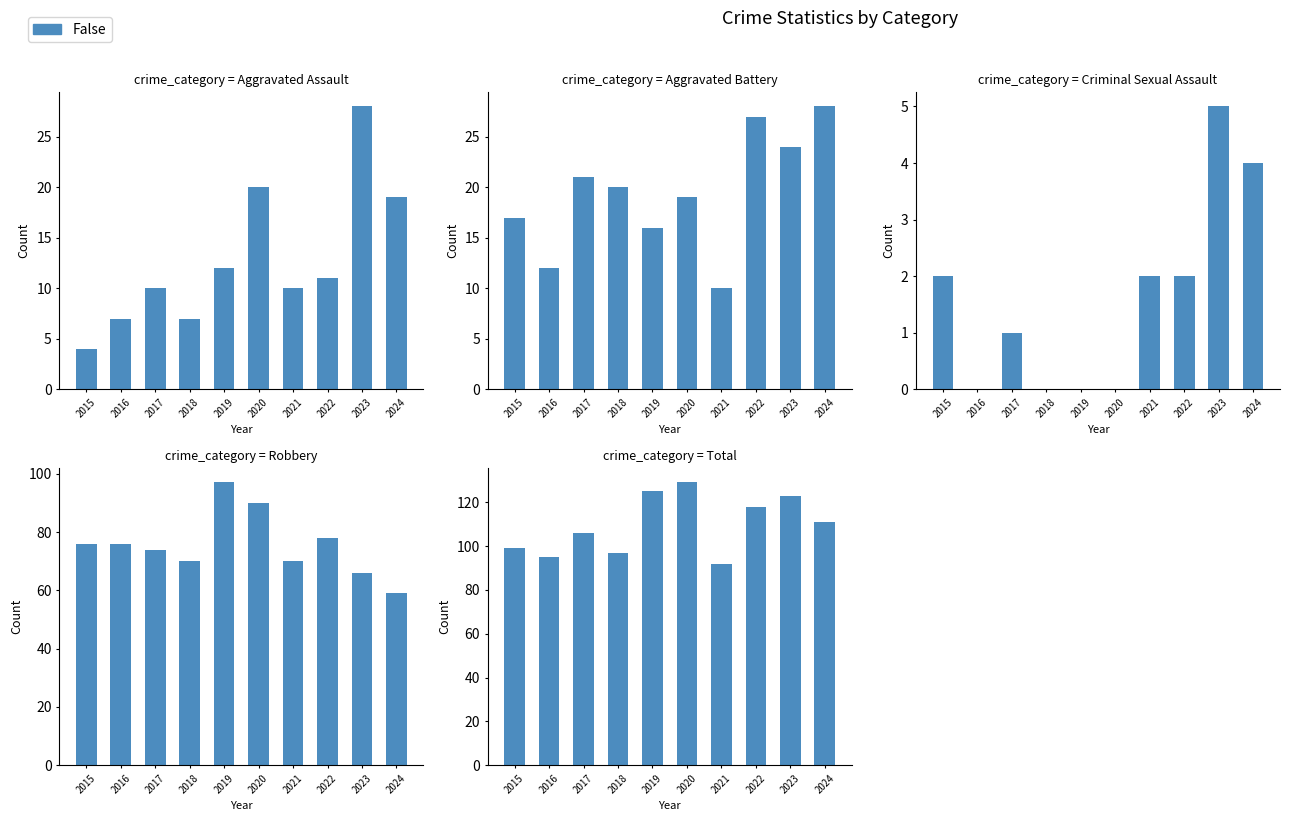

True or false: the data shows 135 at 2018.

False